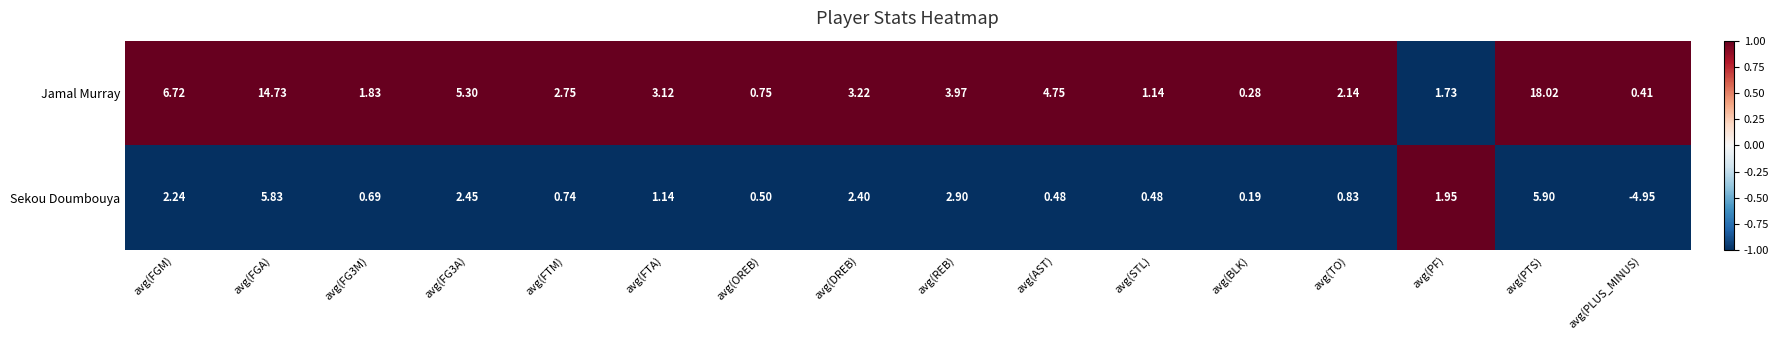

At avg(TO), list the series in order from smallest to largest.

Sekou Doumbouya, Jamal Murray